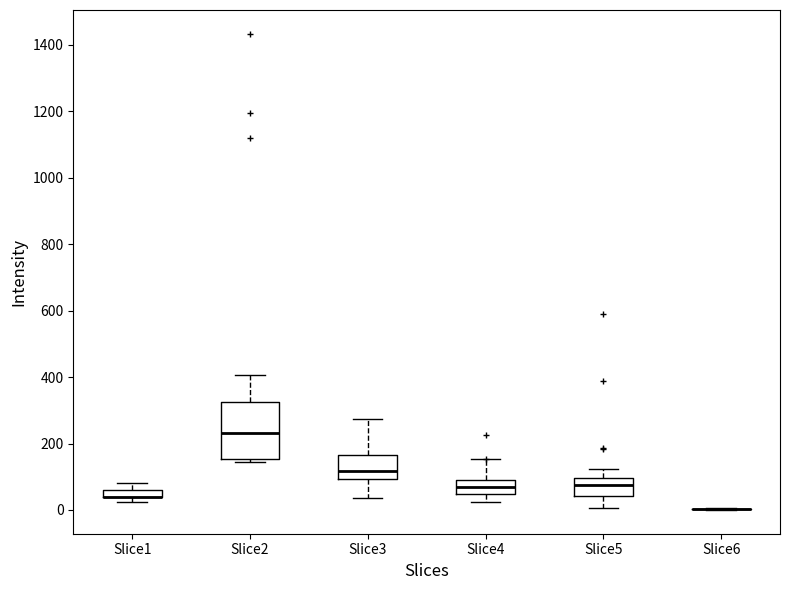

Which box is the tallest, from its lower edge to its upper edge?

Slice2